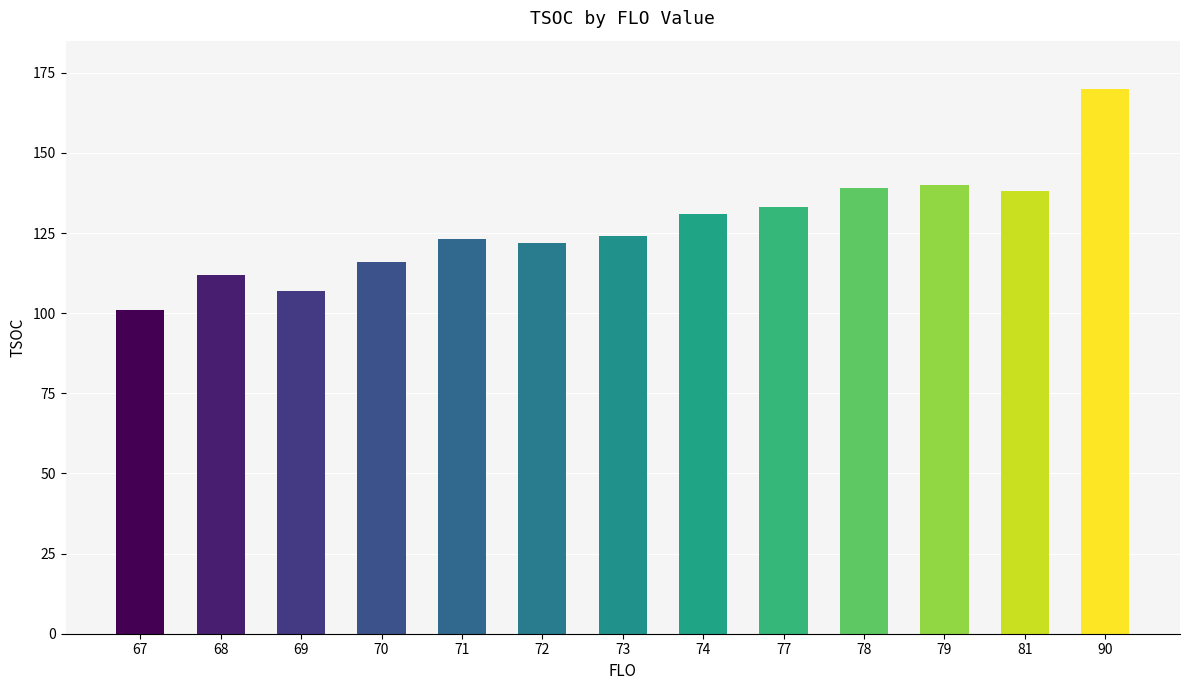

Which has a higher value, 68 or 79?

79